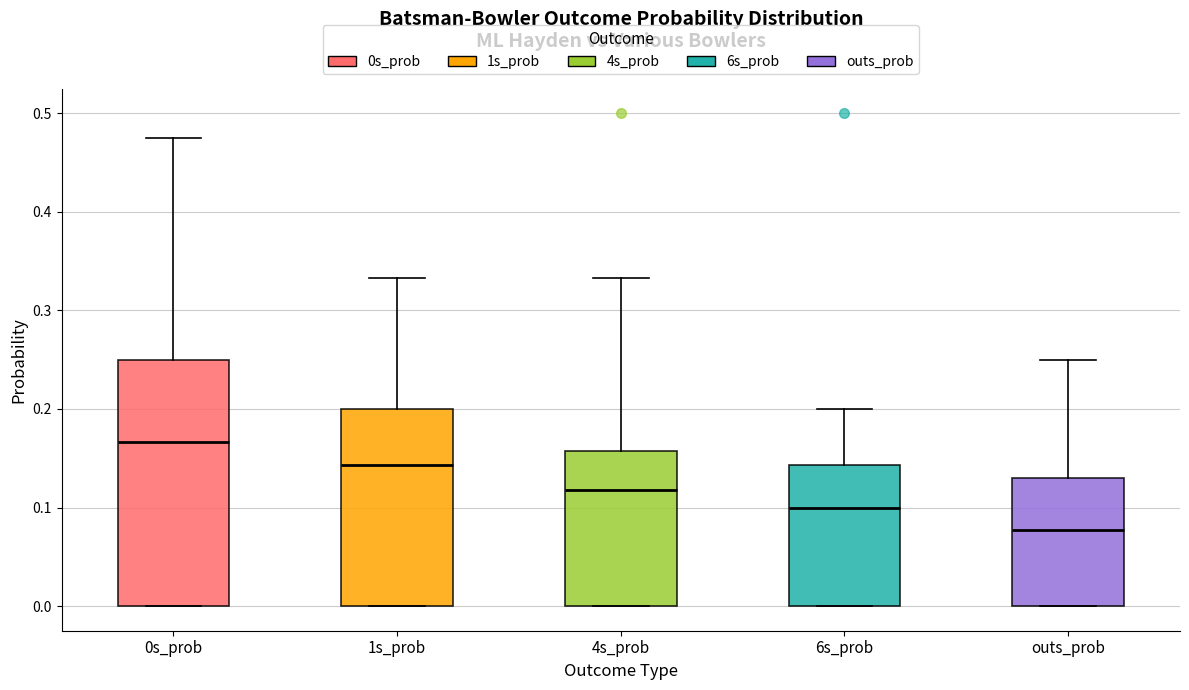

Comparing the boxes themselves (not the whiskers), which one is the tallest?

0s_prob